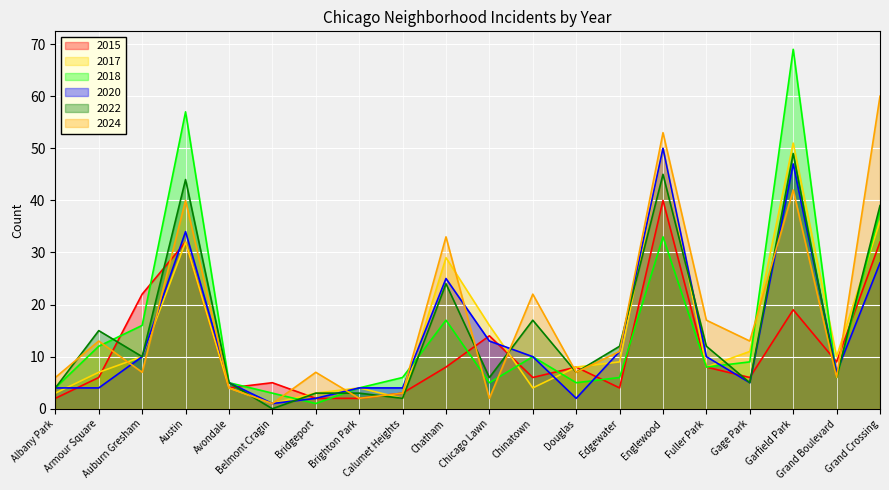

True or false: 2017 and 2015 cross at least once.

True